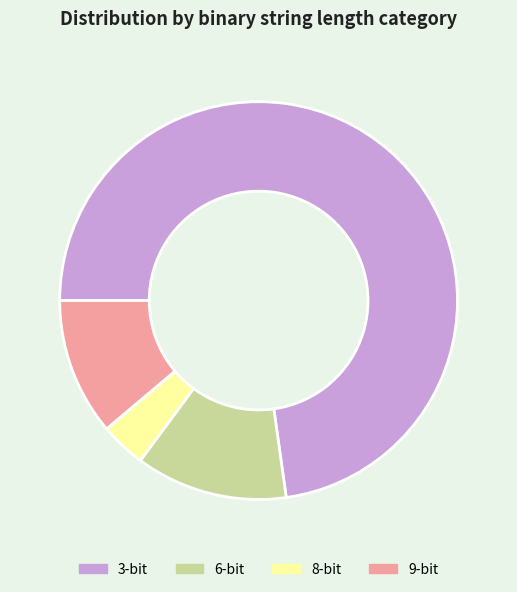

Rank the categories by value from lowest to highest.

8-bit, 9-bit, 6-bit, 3-bit